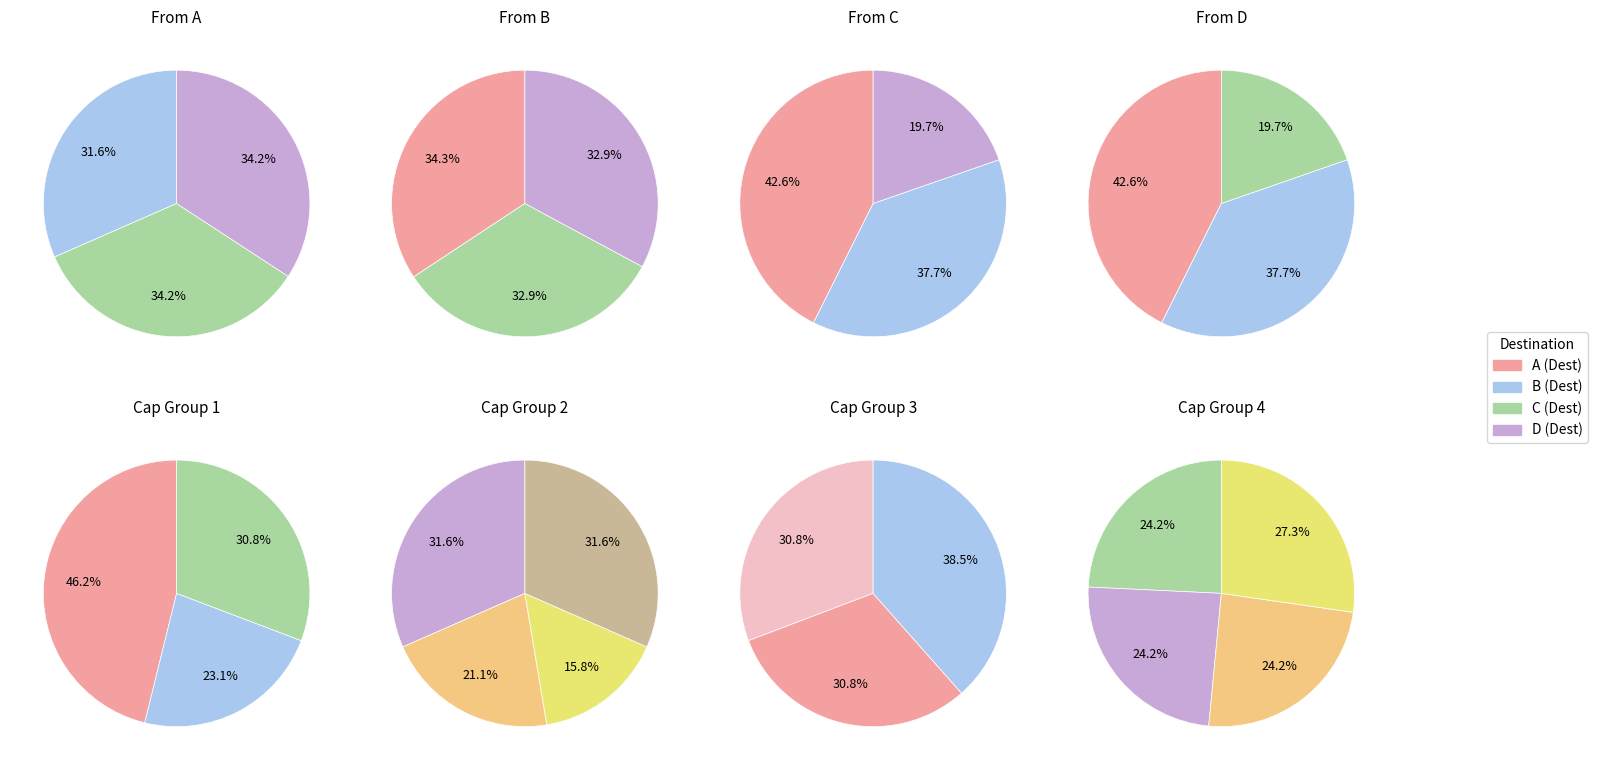

To the nearest percent, what is the difference between the A and D slice percentages?

43%